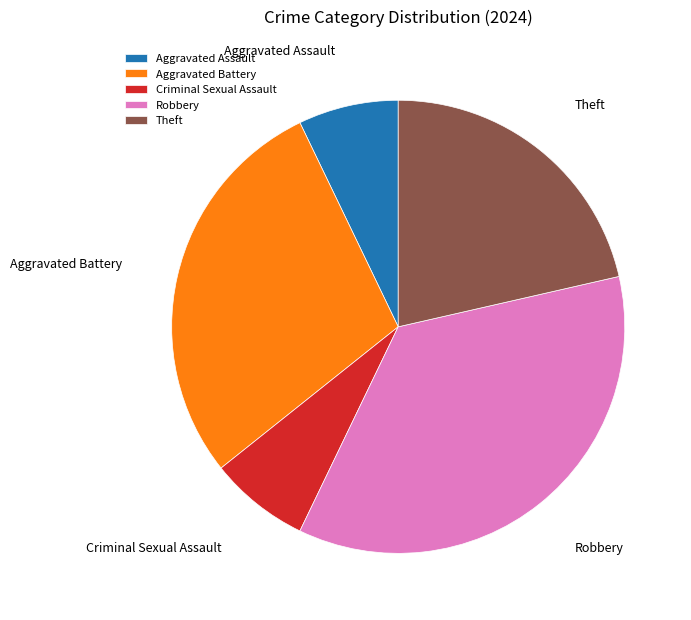

Which has a higher value, Aggravated Assault or Theft?

Theft